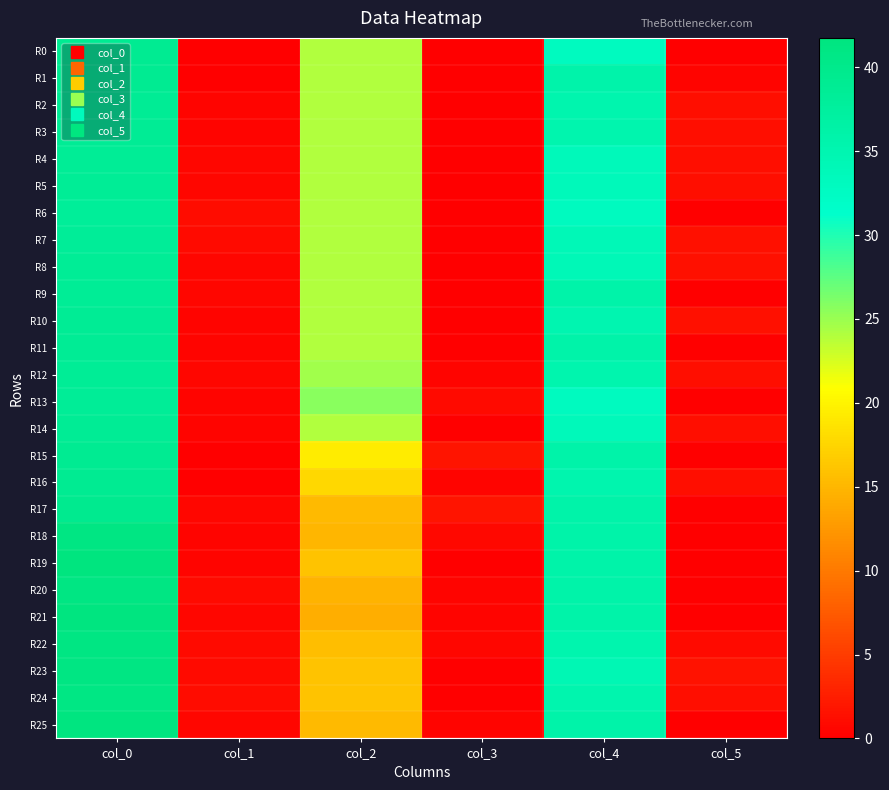

What is the difference between the highest and lowest values at col_1?

1.0